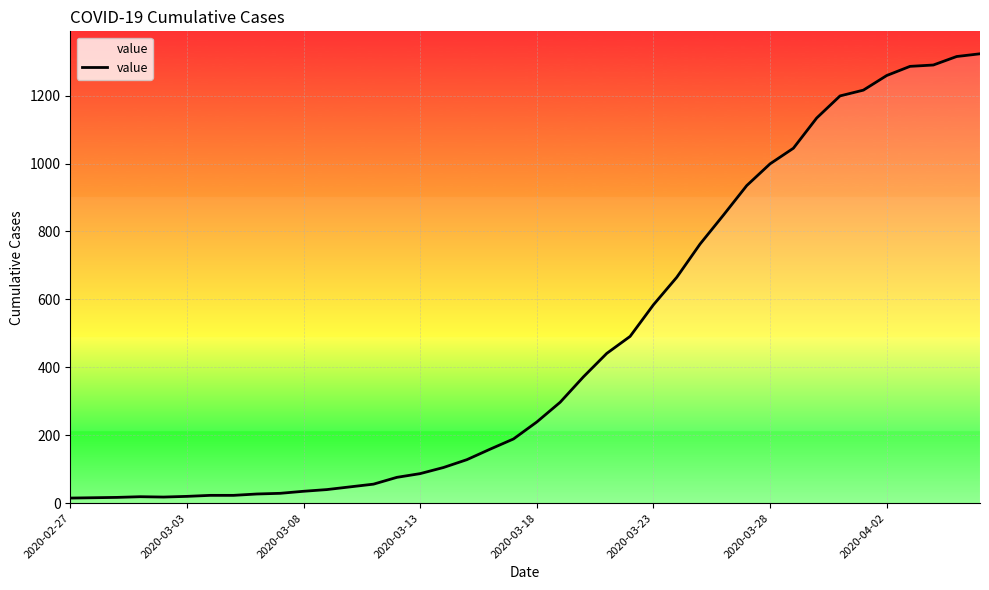

What is the difference between the maximum and minimum values?

1308